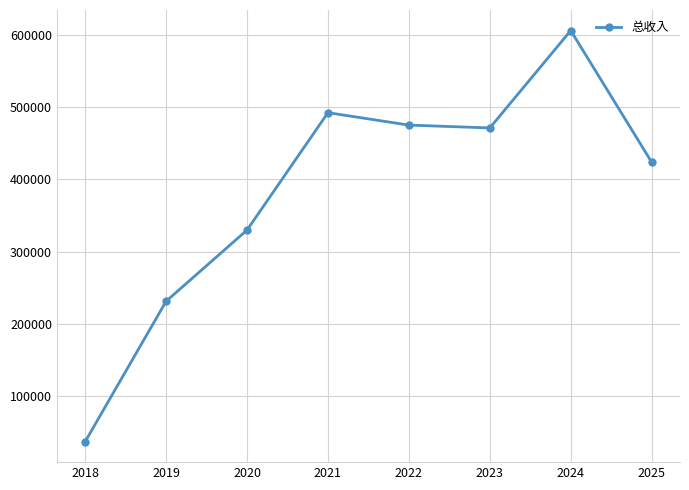

At which category does the chart reach its peak across all series?

2024